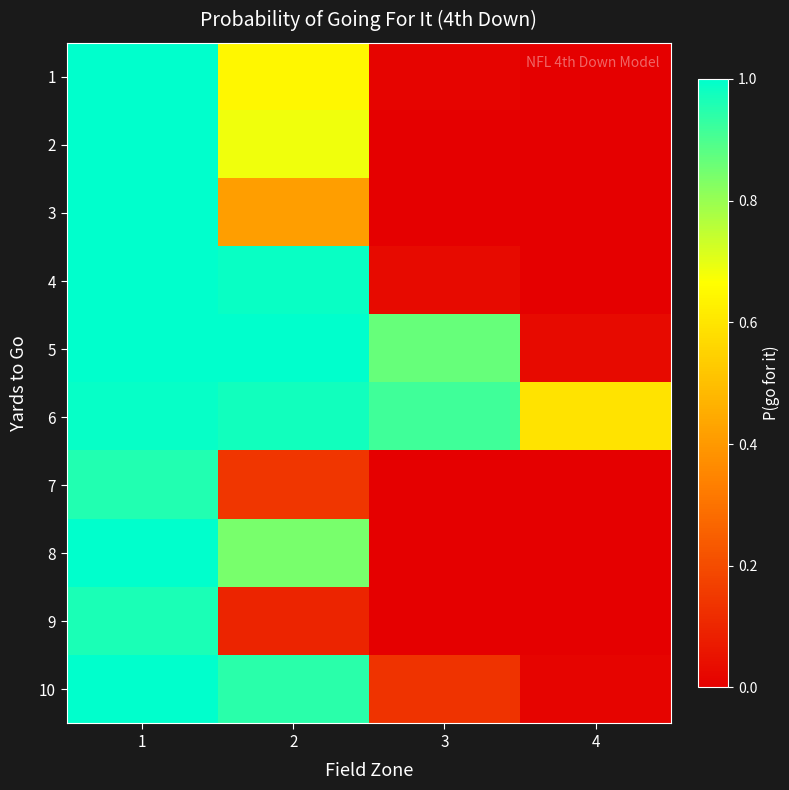

What is the total value across all series at 3?

2.0